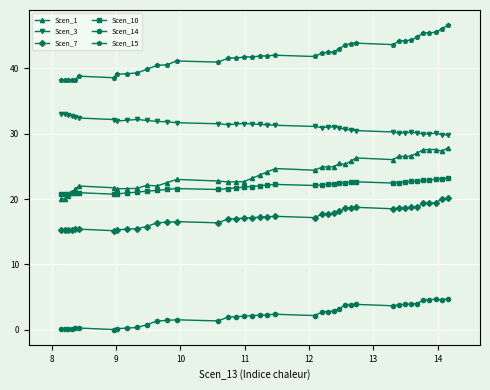

Rank the series by their maximum value, from lowest to highest.

Scen_14, Scen_7, Scen_10, Scen_1, Scen_3, Scen_15